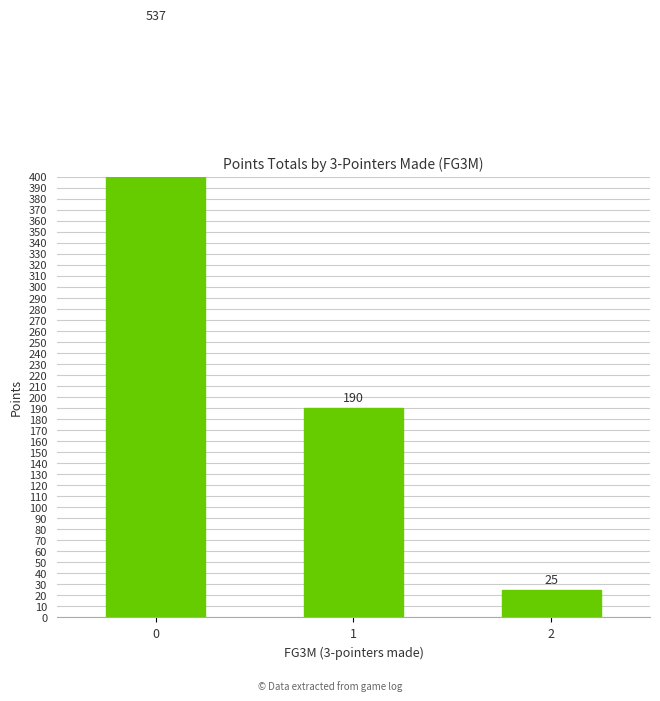

What is the approximate value at 1, to the nearest 100?

200